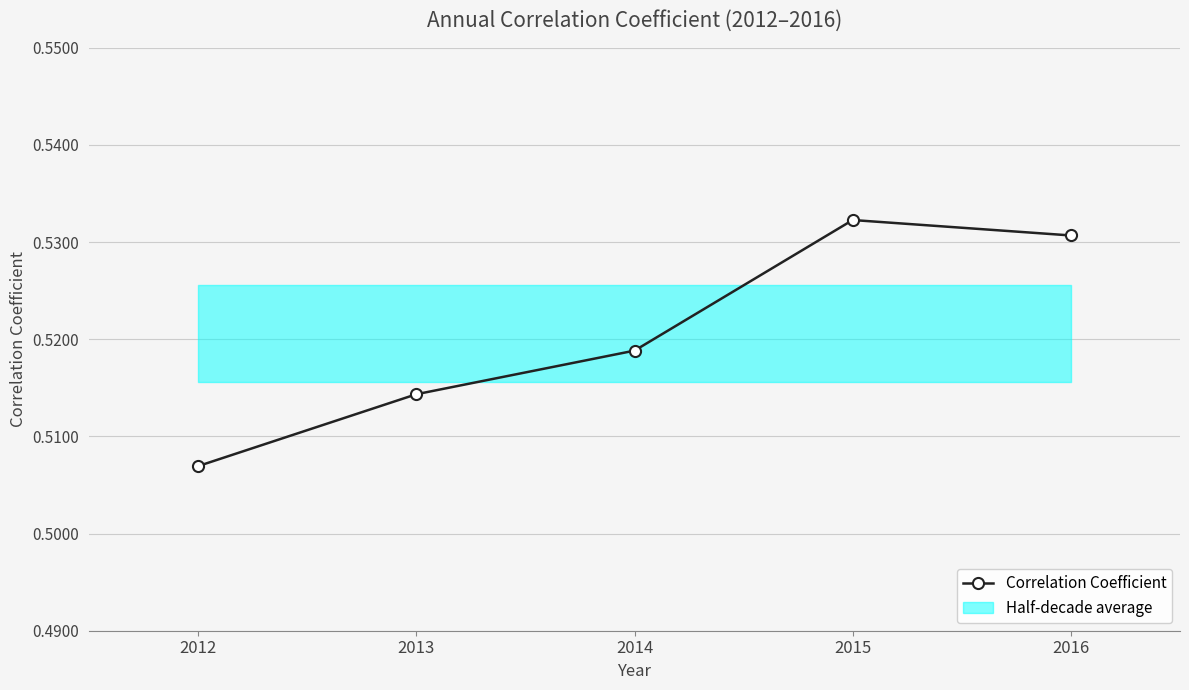

The value at 2015 is 0.7. True or false?

False